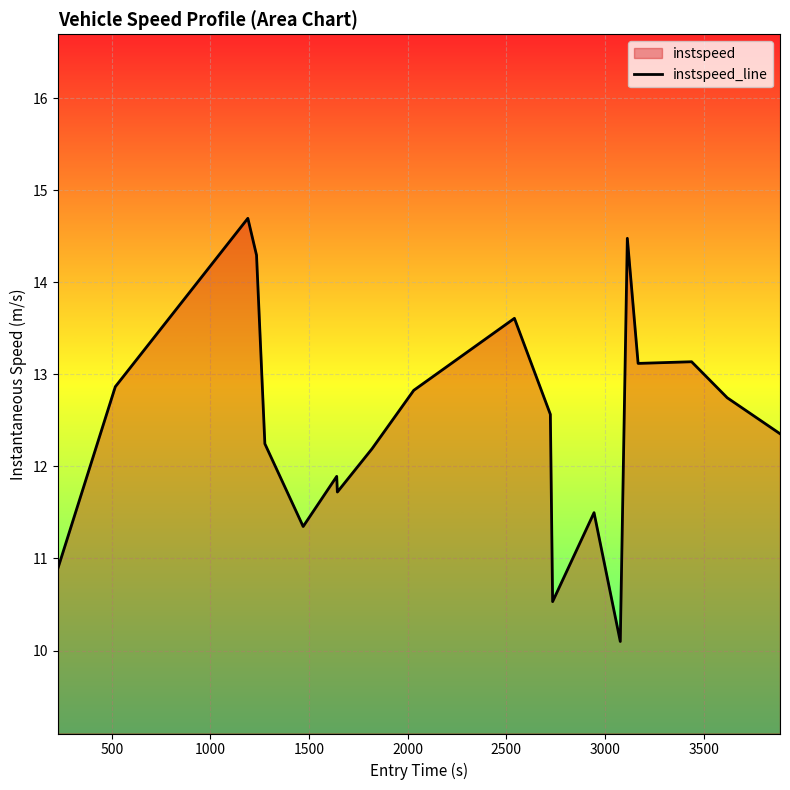

What is the difference between the maximum and minimum values?

4.6